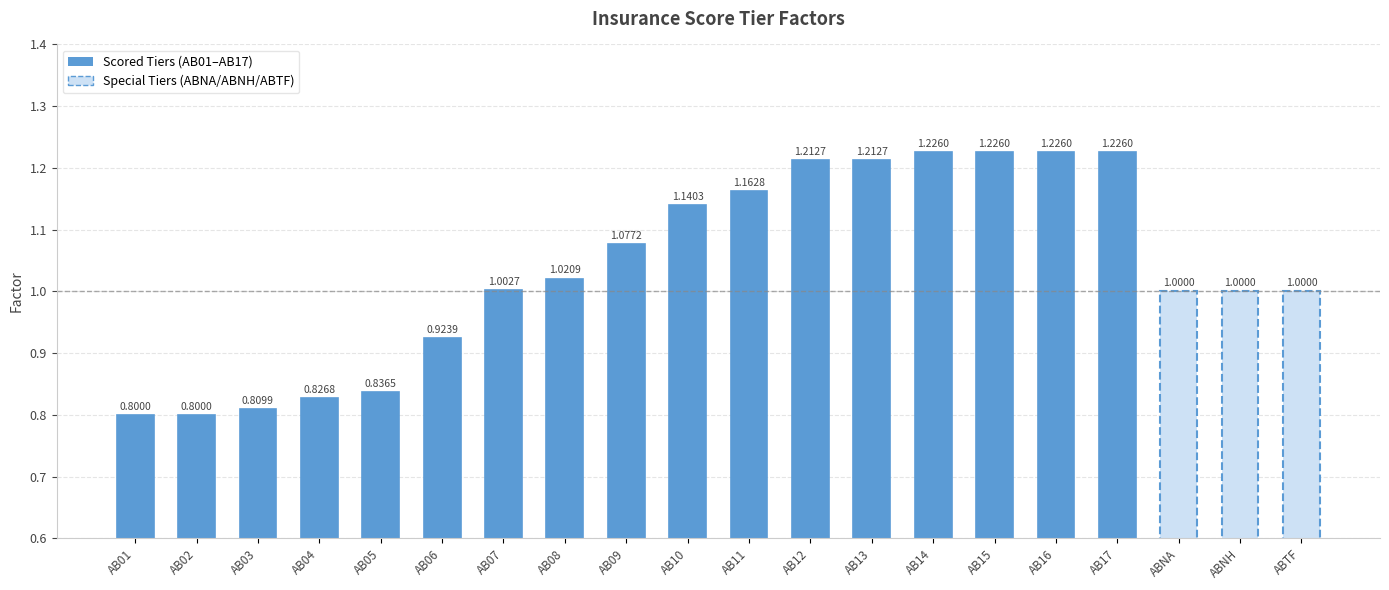

Which has a higher value, AB07 or AB14?

AB14